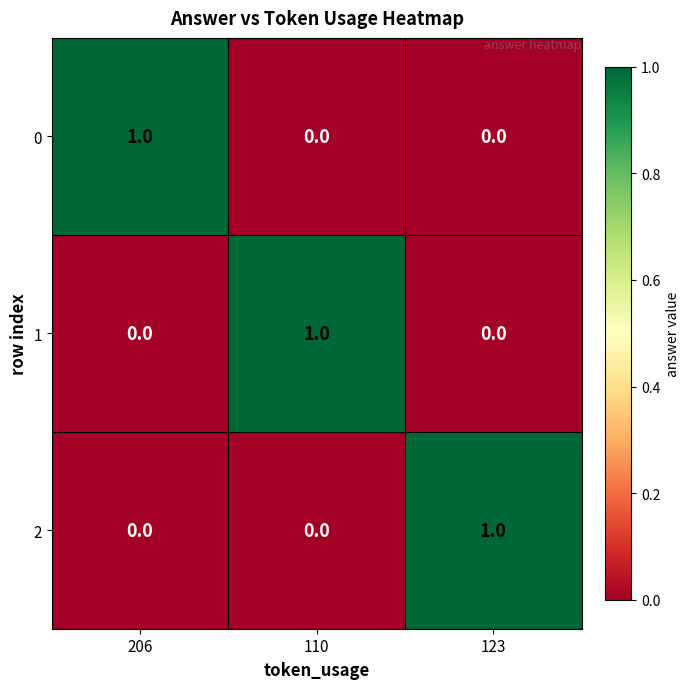

True or false: 1 has a value of 2 at 110.

False